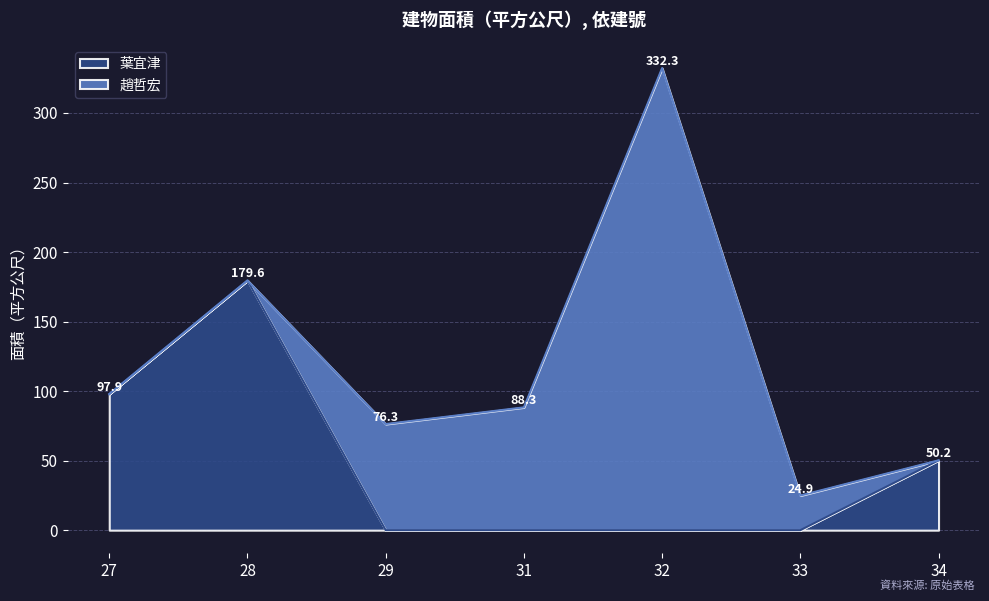

The value at 34 is 50.2. True or false?

True